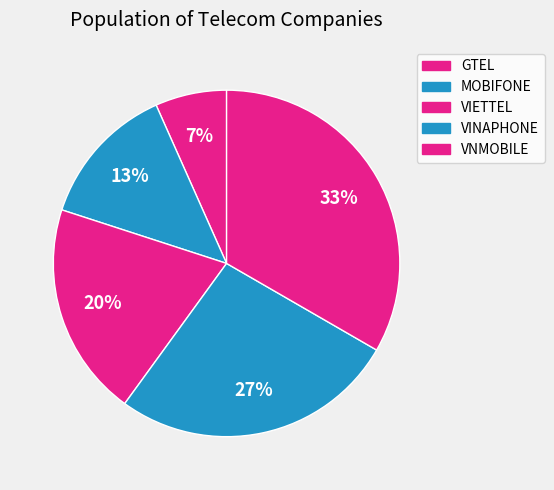

Count the number of slices in the pie.

5